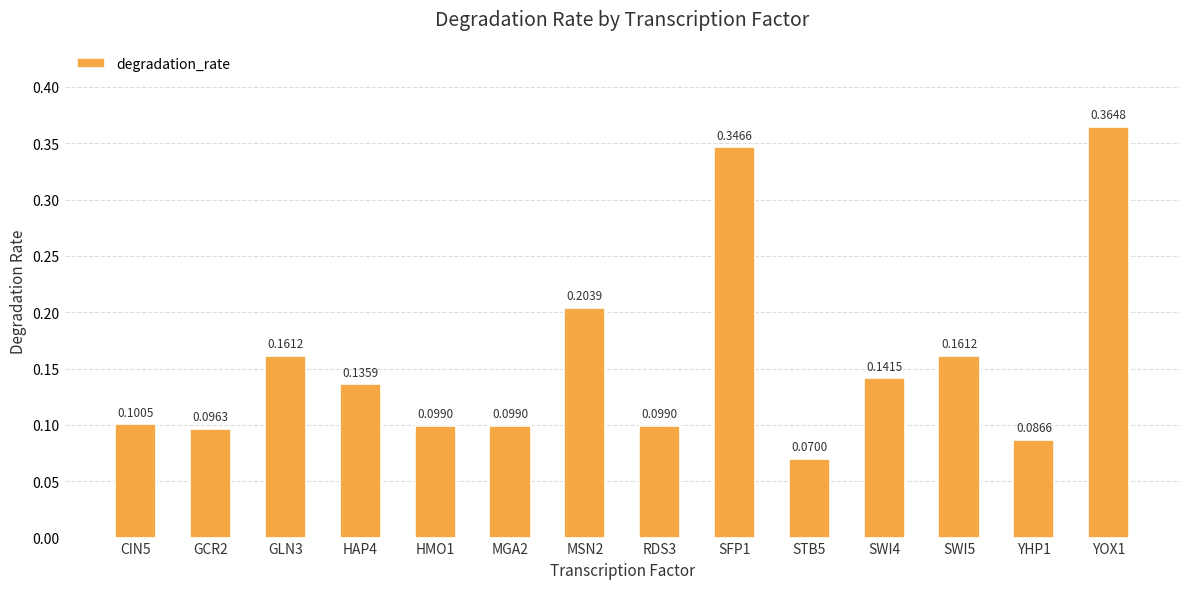

How many values are between 0 and 1?

14